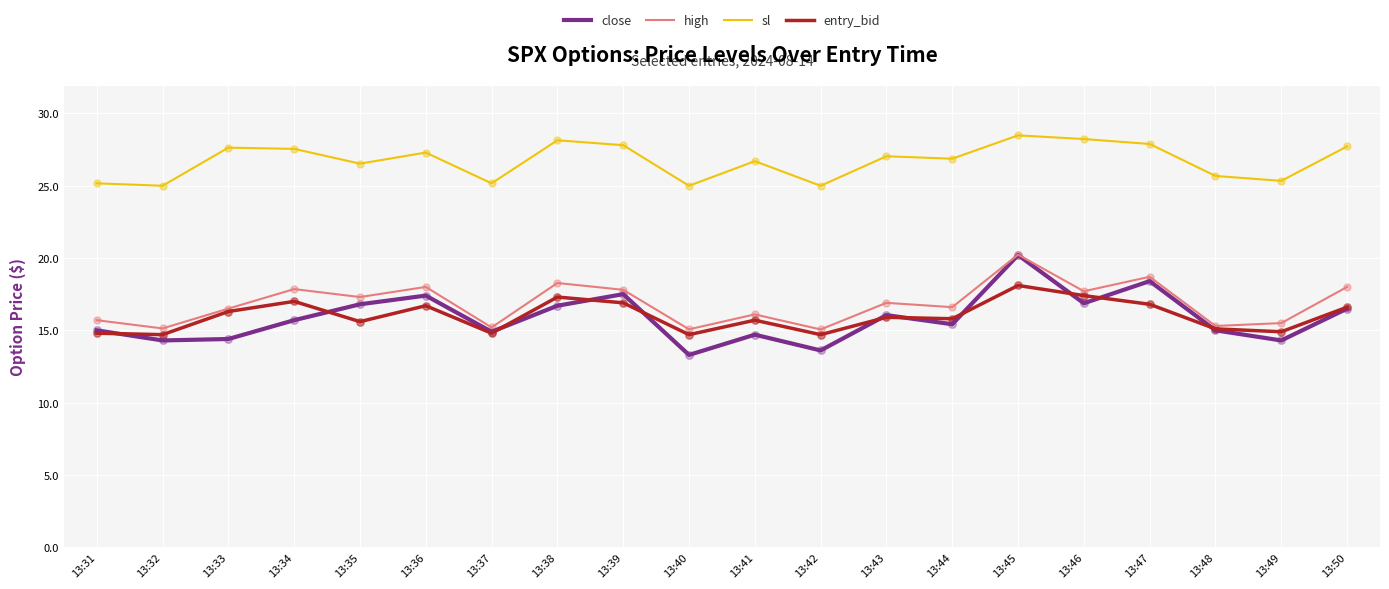

Which series has the largest total across all categories?

sl